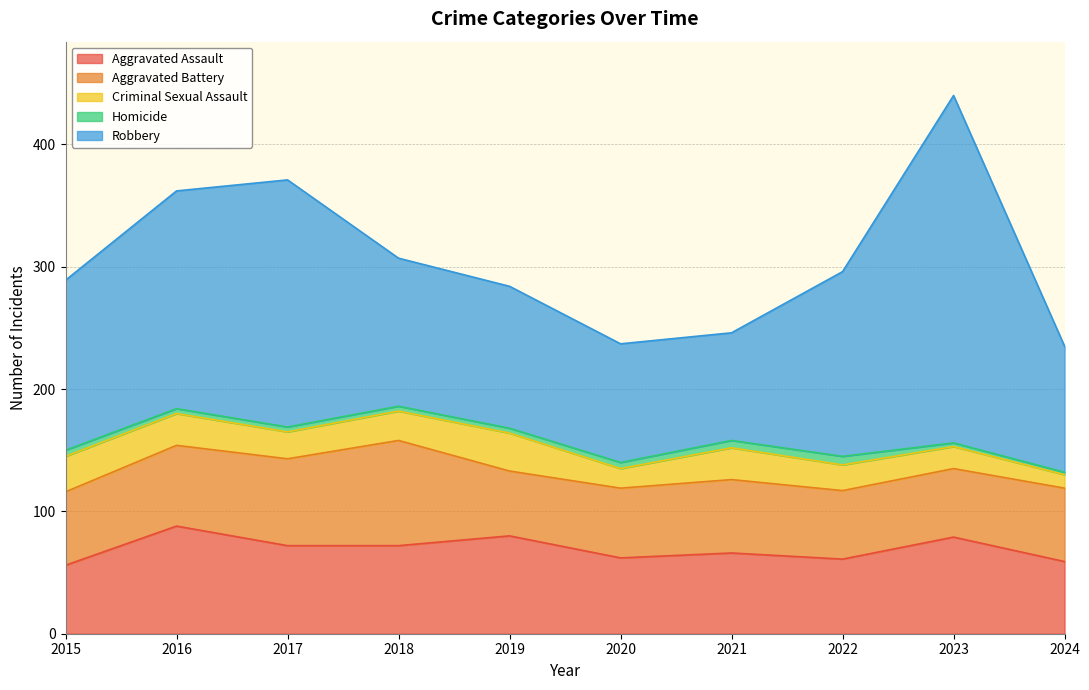

At which label does Aggravated Assault reach its peak?

2016